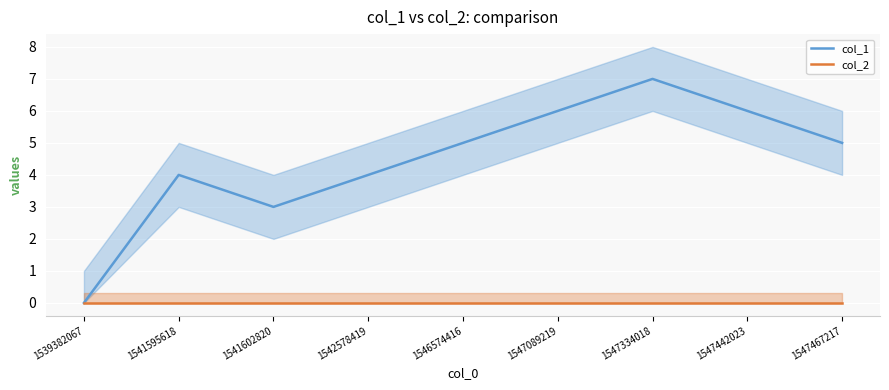

True or false: col_1 has a value of 5 at 1539382067.

False